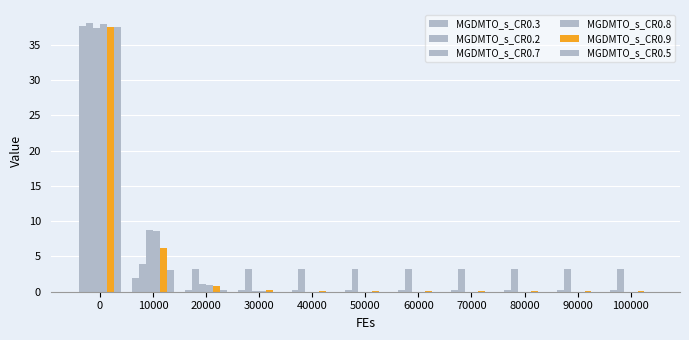

Is the value of MGDMTO_s_CR0.7 at 70000 greater than the value of MGDMTO_s_CR0.8 at 60000?

No